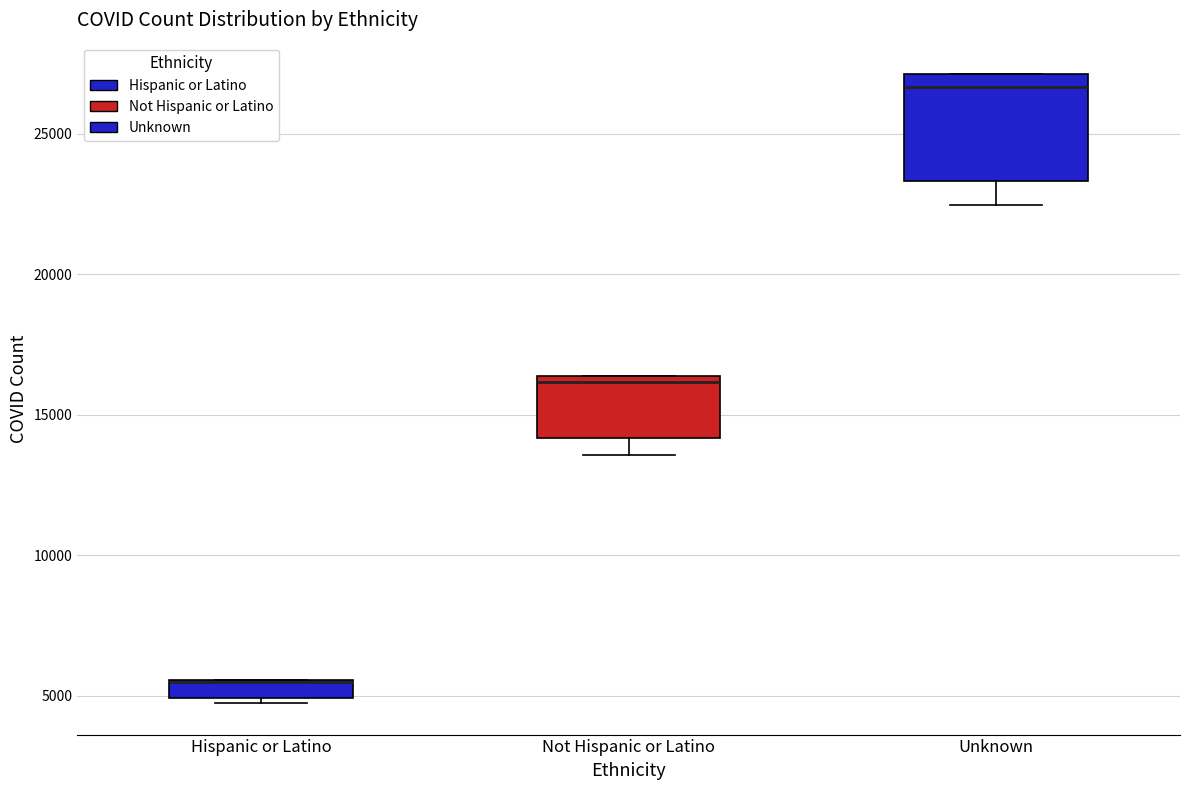

Comparing the boxes themselves (not the whiskers), which one is the tallest?

Unknown